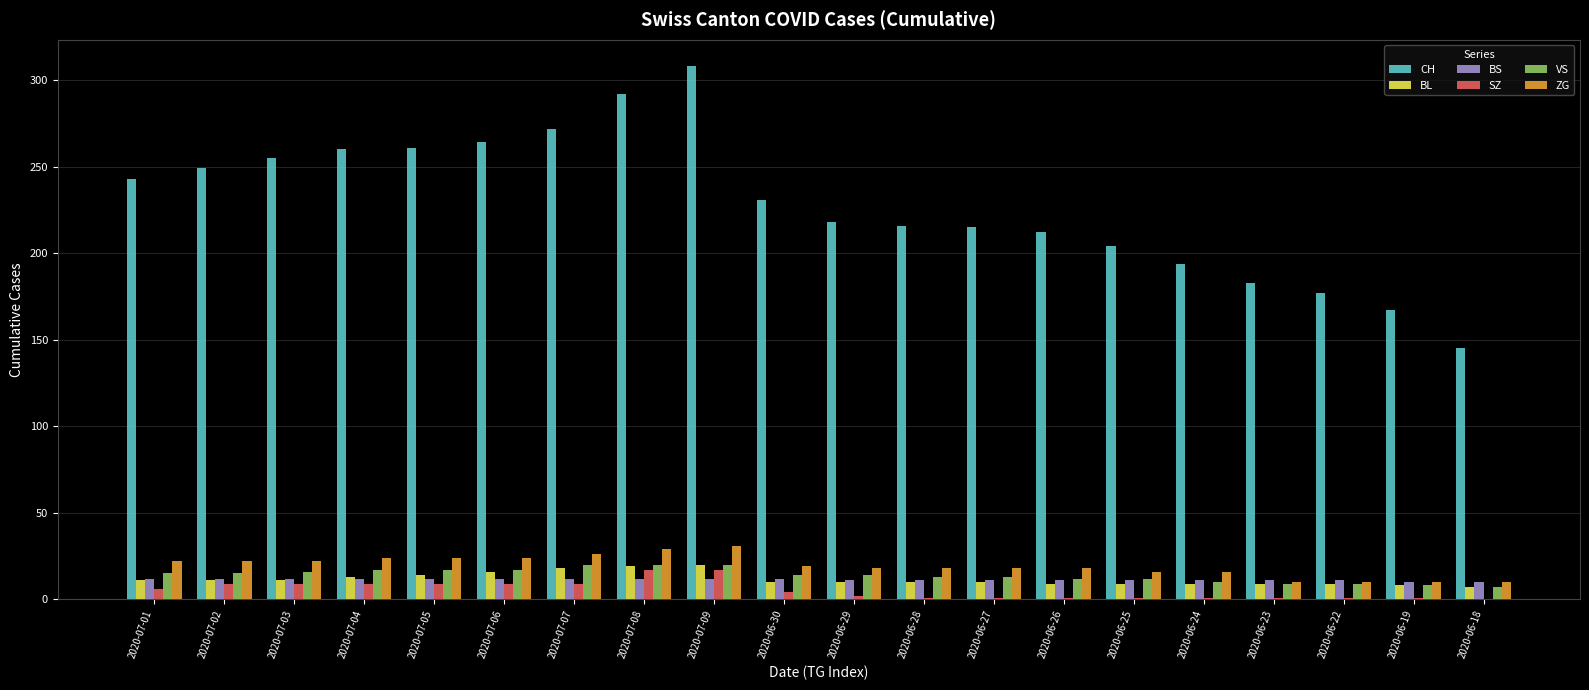

How many groups of bars are there?

20